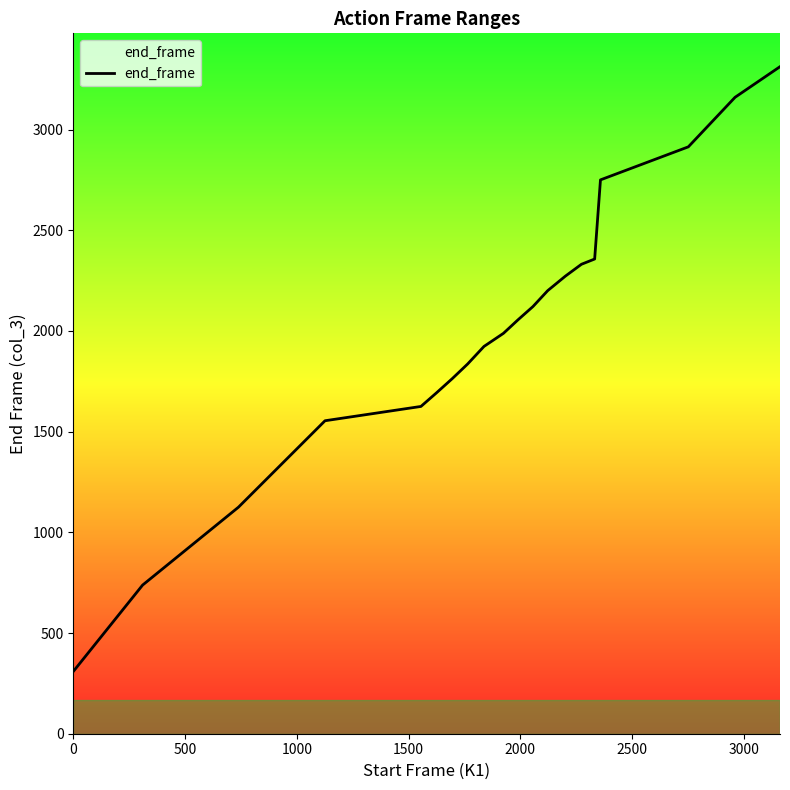

What is the smallest value displayed?

309